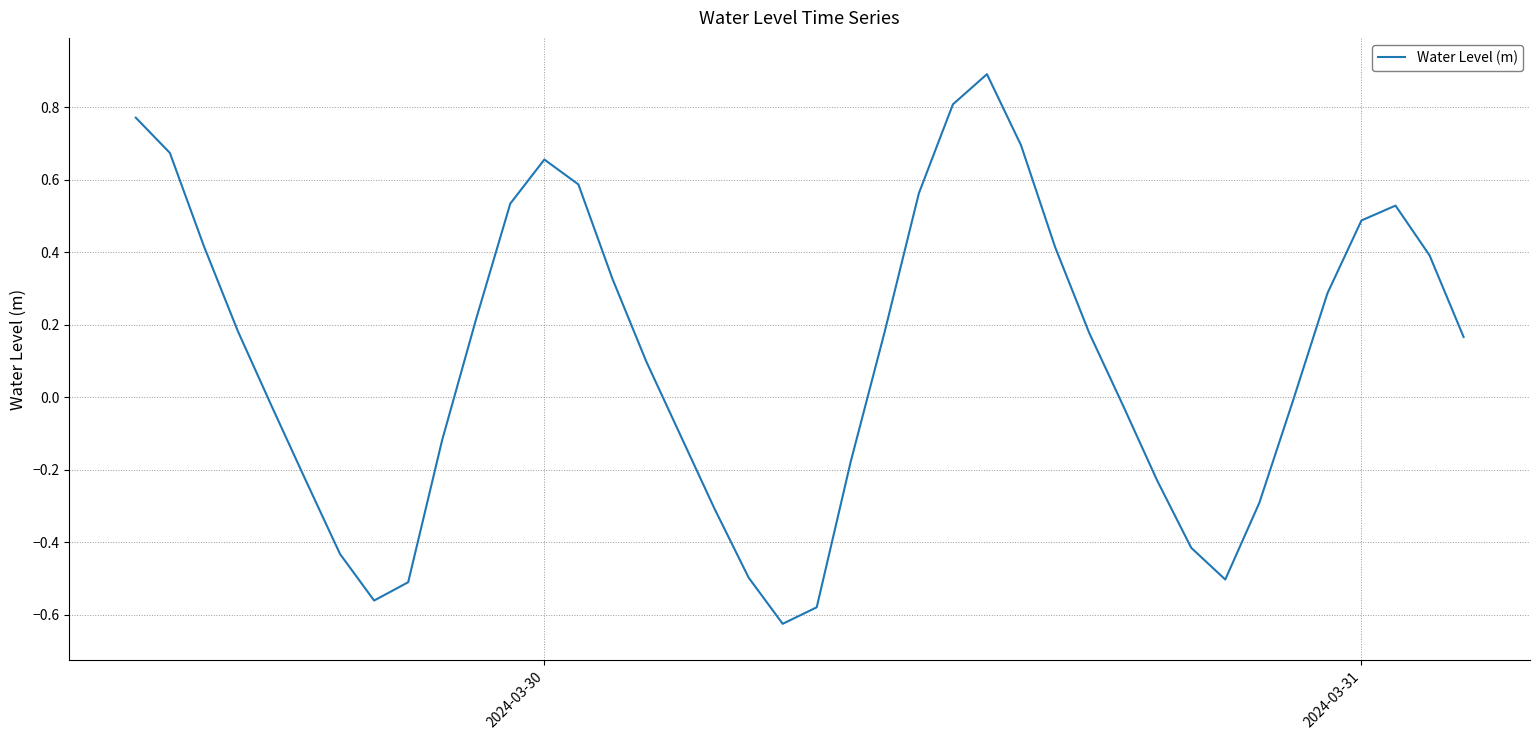

What is the difference between the maximum and minimum values?

1.5